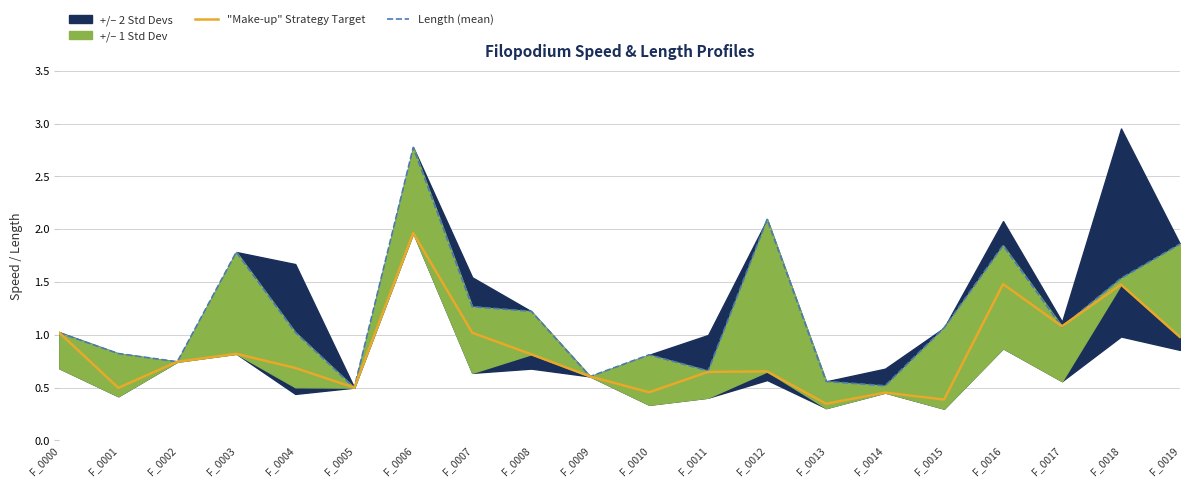

Which series has the largest range (max minus min)?

Length (mean)